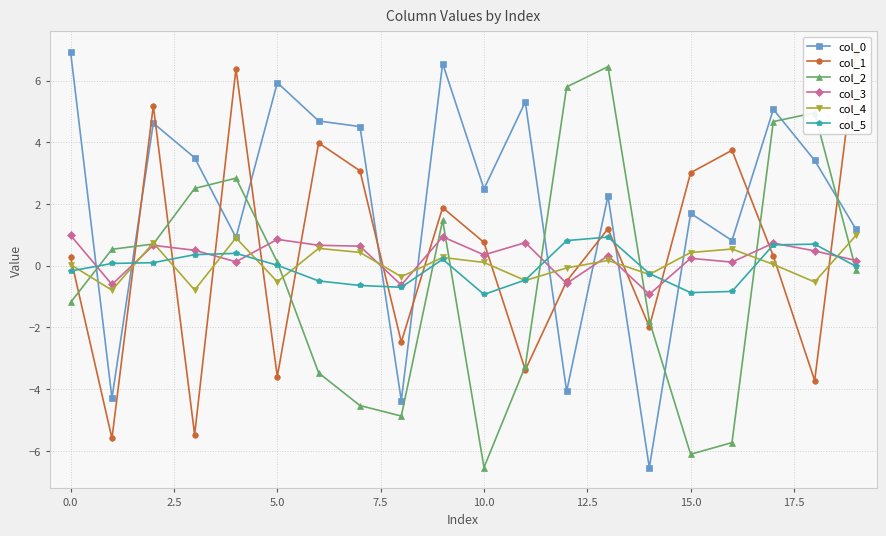

How many series are shown in this chart?

6